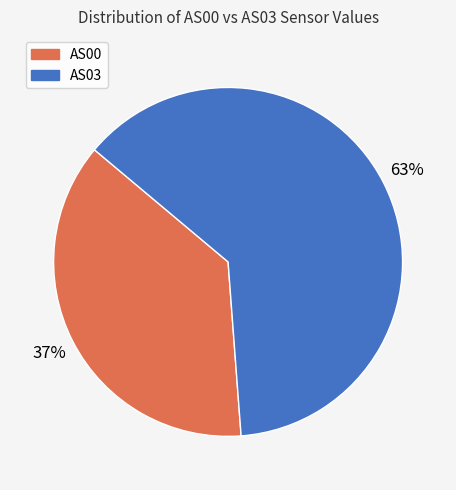

Does any single category account for the majority?

Yes